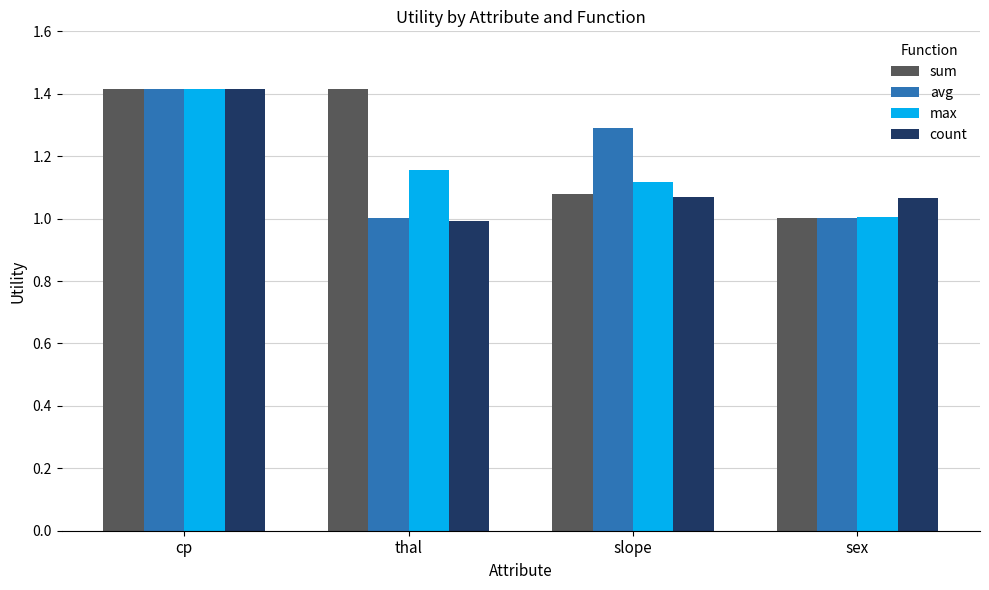

What is the sum of the count values at sex and slope?

2.1